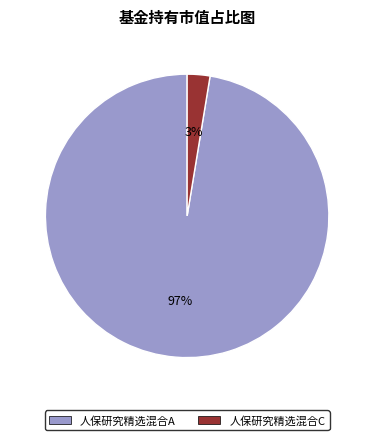

Do 人保研究精选混合A and 人保研究精选混合C together represent more than half of the pie?

Yes